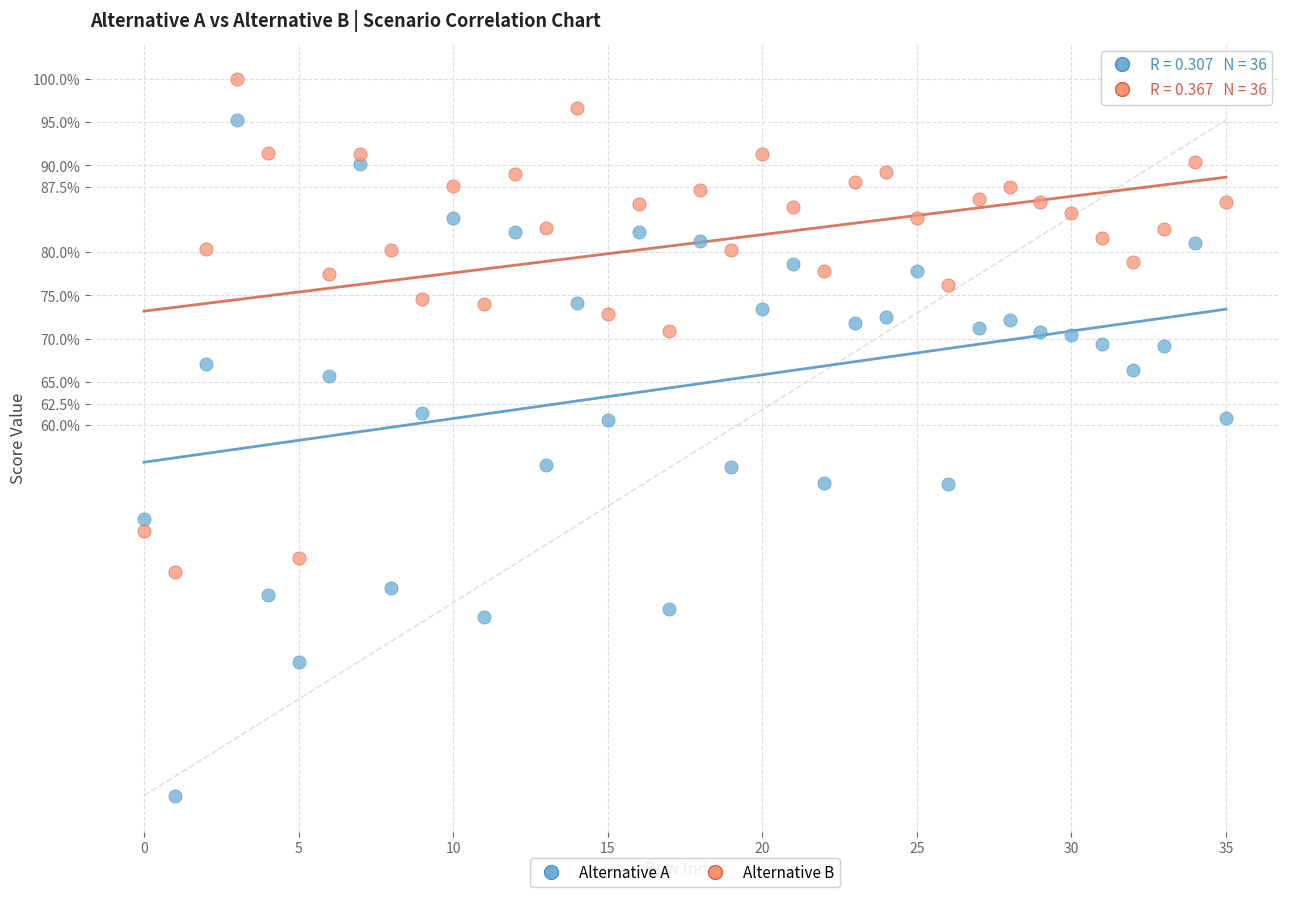

Which series has the largest Y range (max minus min)?

Alternative A